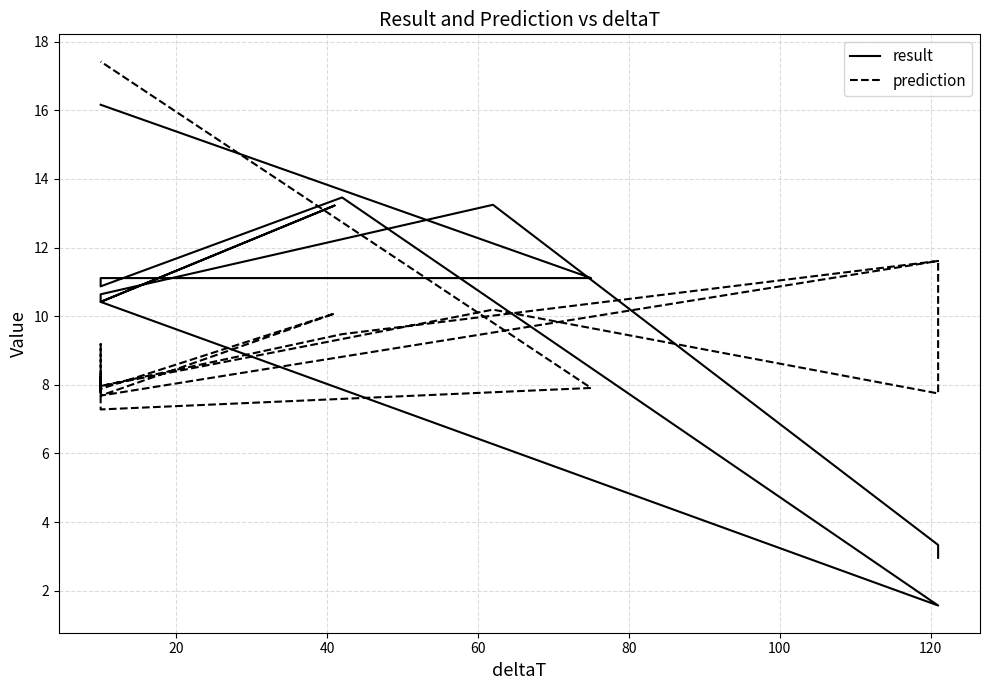

How many lines are shown in the chart?

2